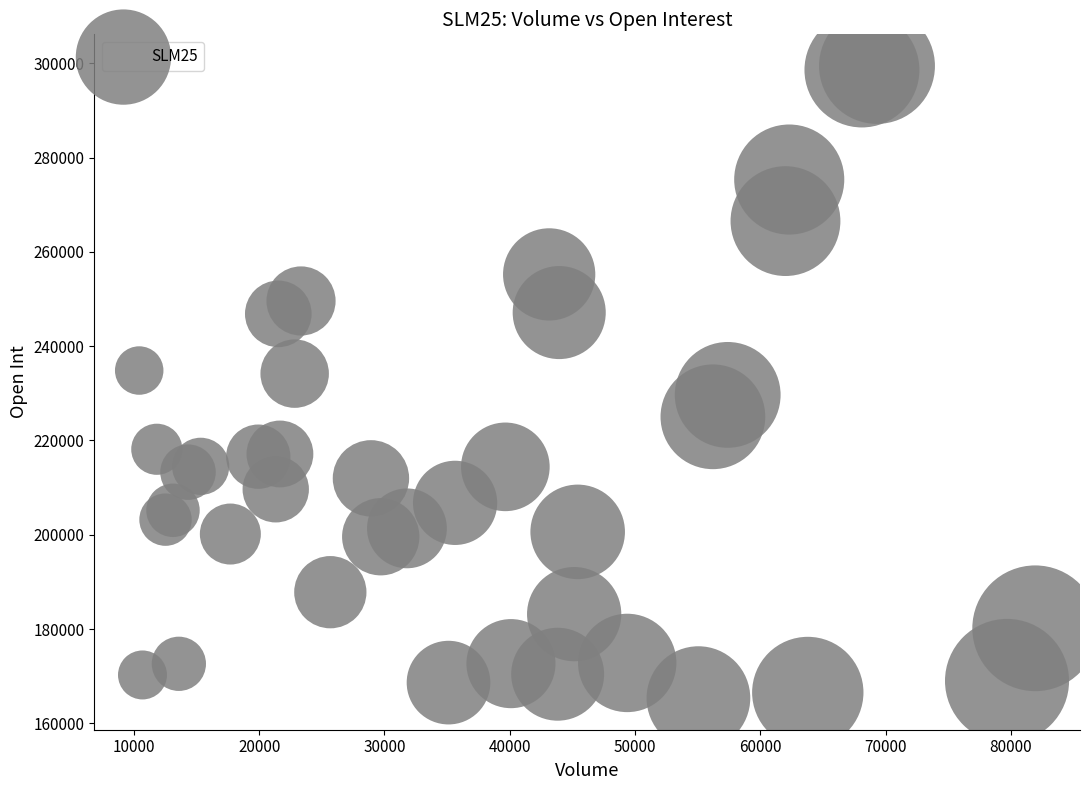

What is the range of X values (max minus min)?

71506